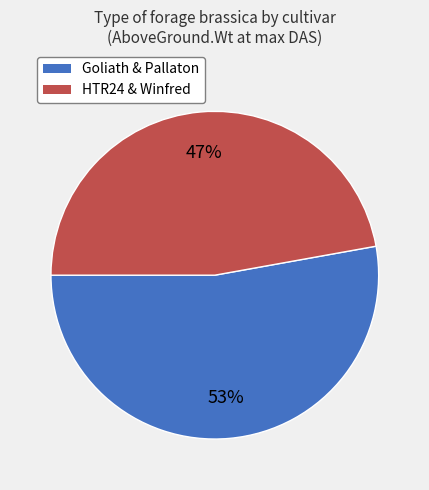

To the nearest percent, what is the difference between the largest and smallest slice percentages?

6%